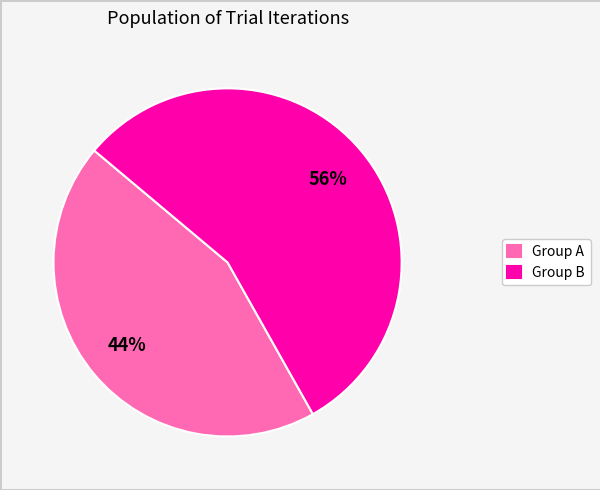

How many segments does this pie chart have?

2